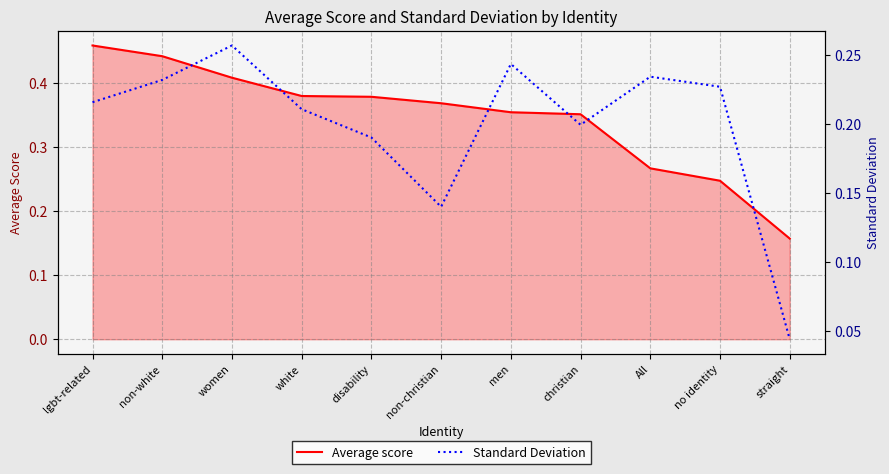

The Standard Deviation series shows 0.2 at disability. True or false?

True